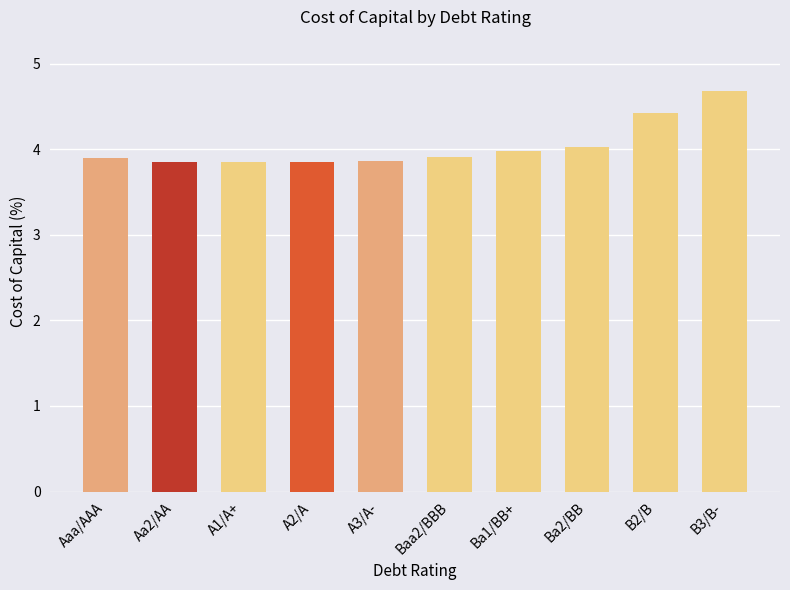

Count the number of data series in this chart.

1